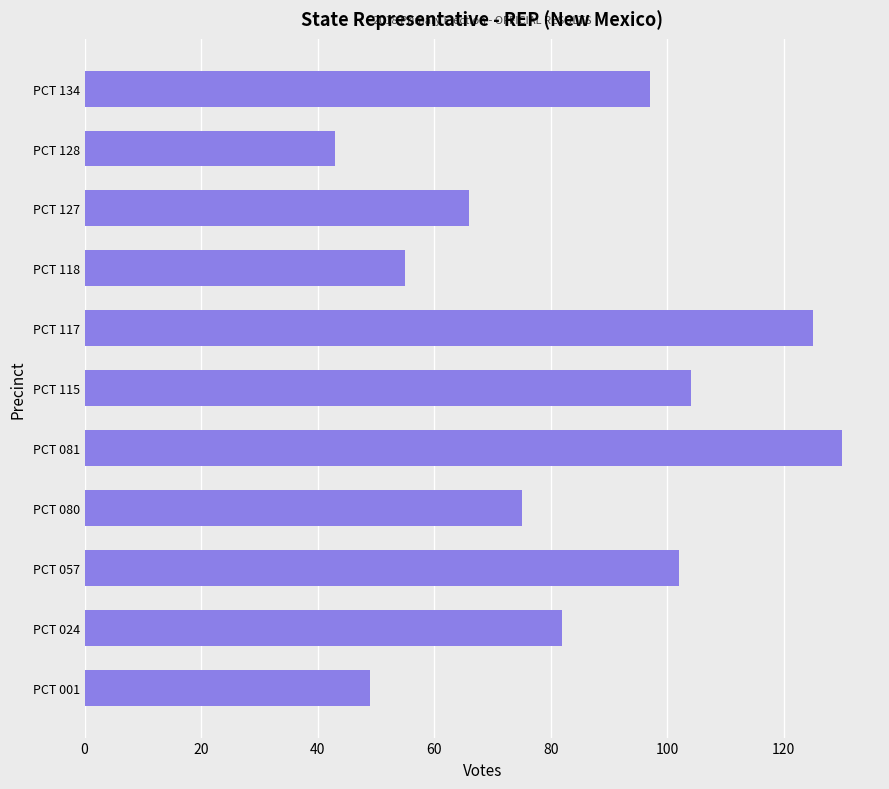

The value at PCT 128 is 43. True or false?

True